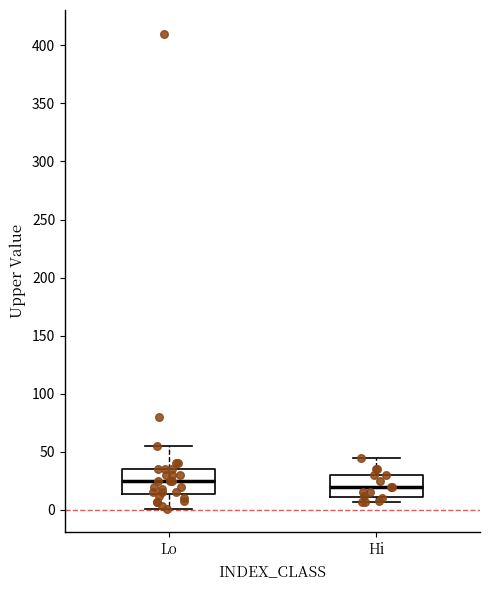

Which box's median line is the highest?

Lo